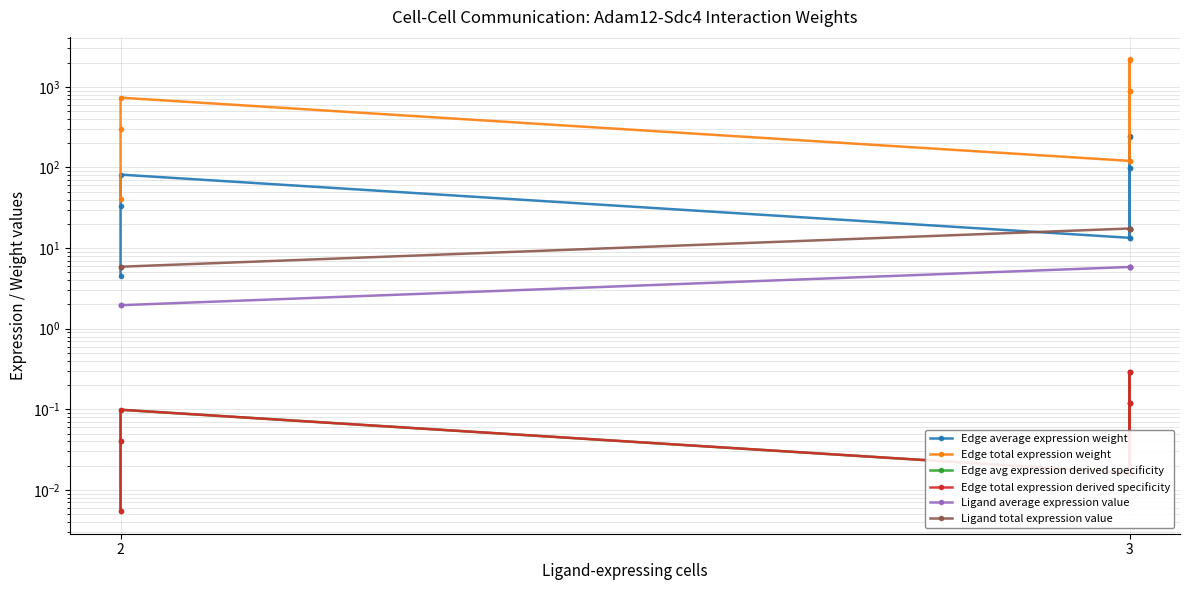

True or false: Edge average expression weight and Edge total expression weight intersect in this chart.

False